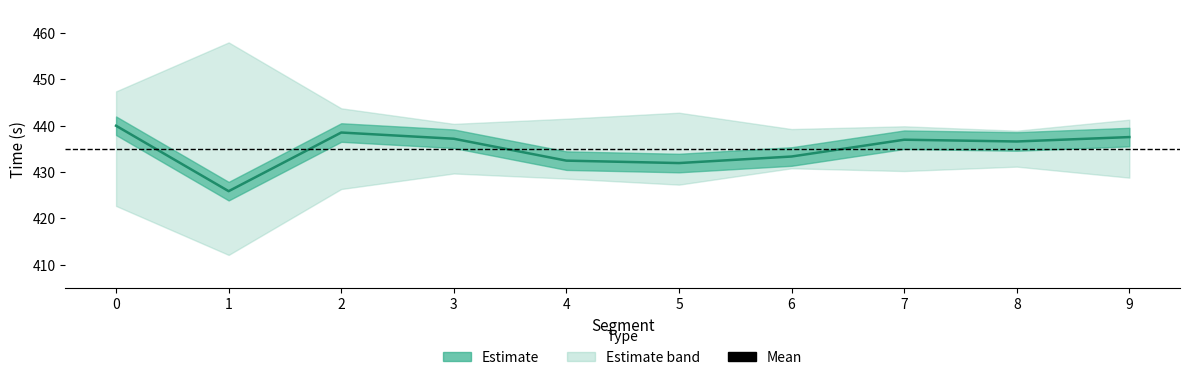

Where is the data nearest to the value 432?

5